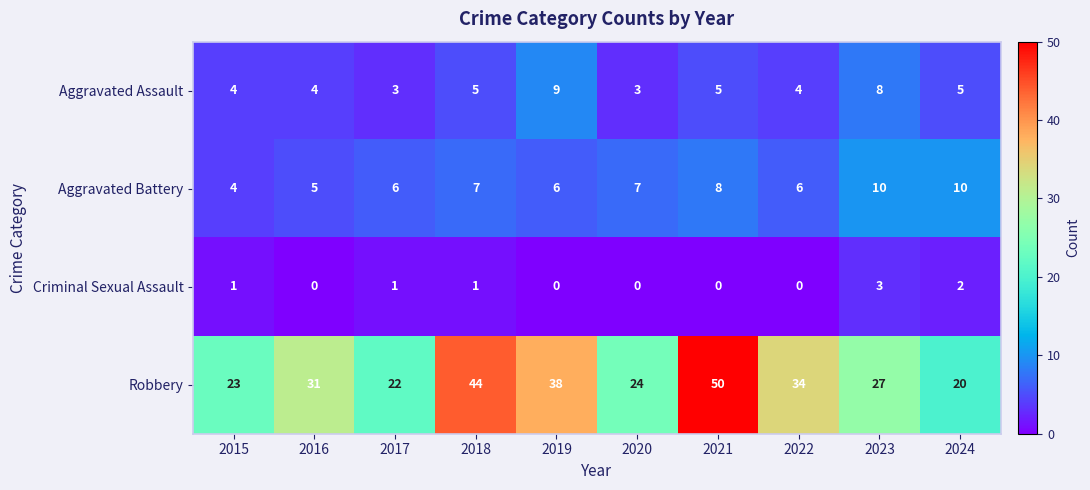

What is the sum of the Robbery values at 2018 and 2024?

64